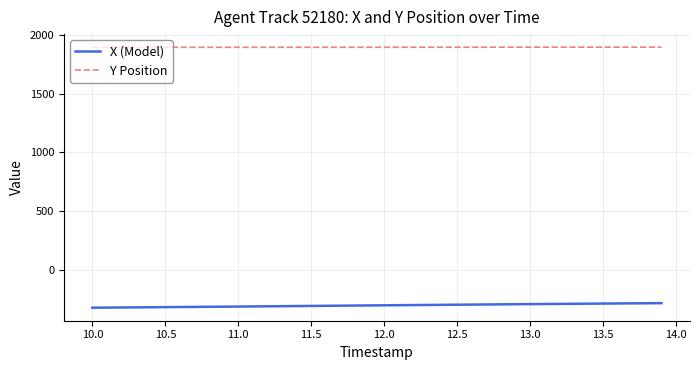

List the series in order of their peak value, highest first.

Y Position, X (Model)